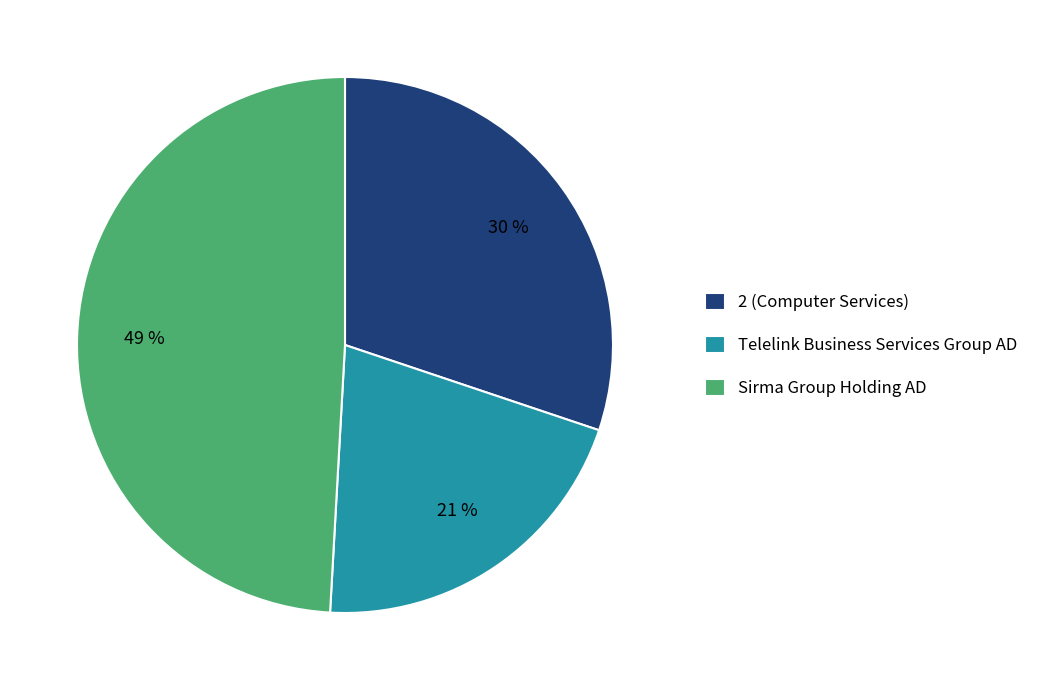

Is it true that Sirma Group Holding AD is 49% of the pie?

True